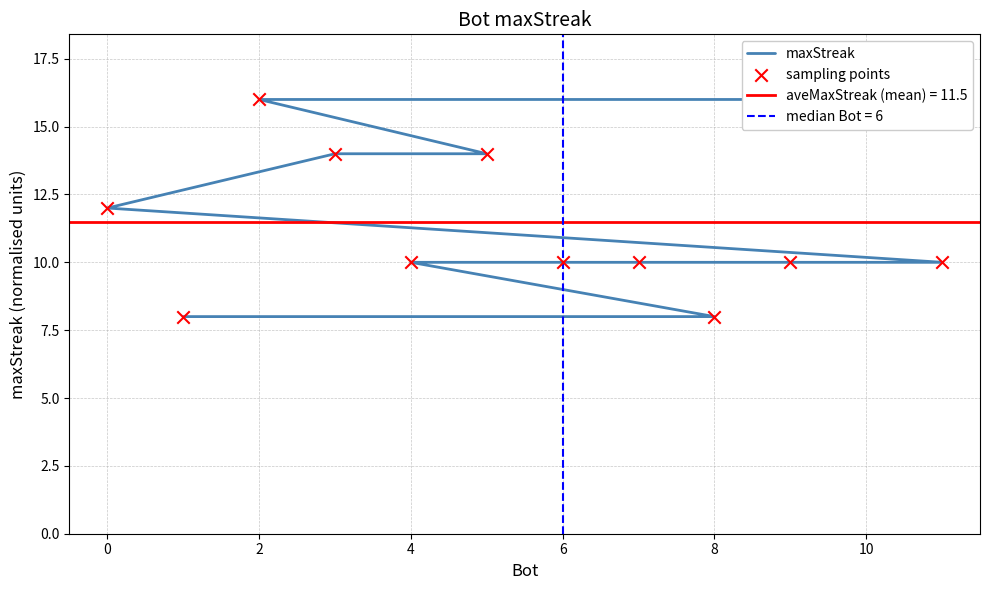

Which series has the largest total across all categories?

maxStreak